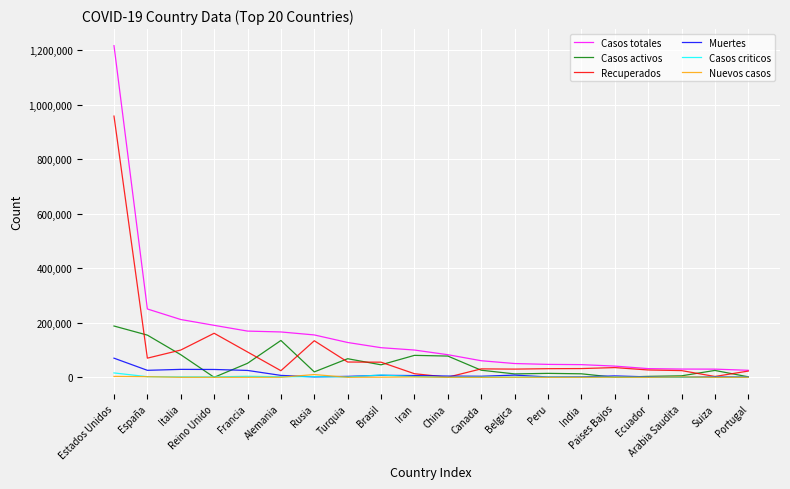

What is the total value across all series at Suiza?

60187